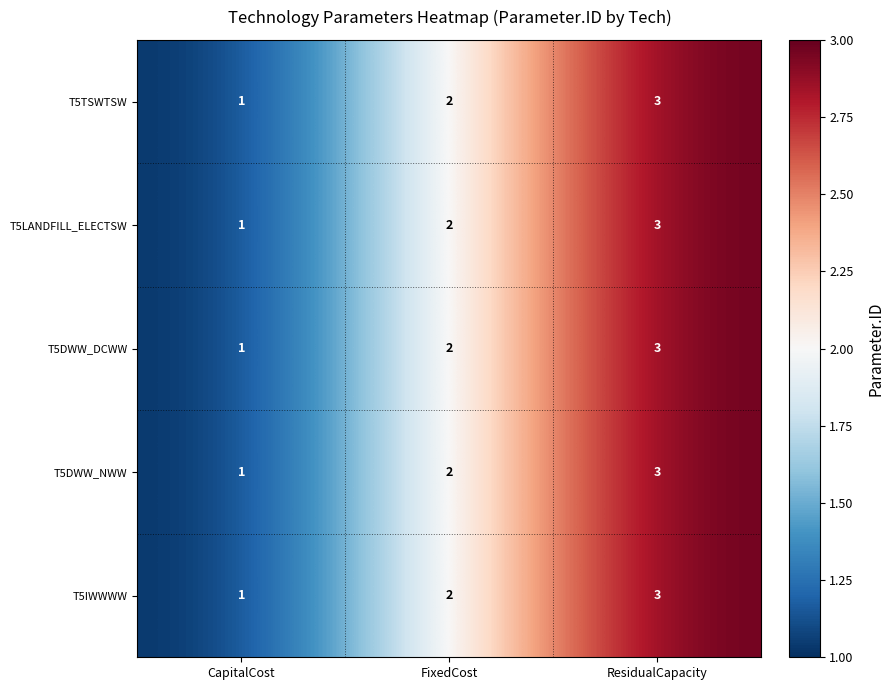

Is it true that T5IWWWW equals 4 at ResidualCapacity?

False